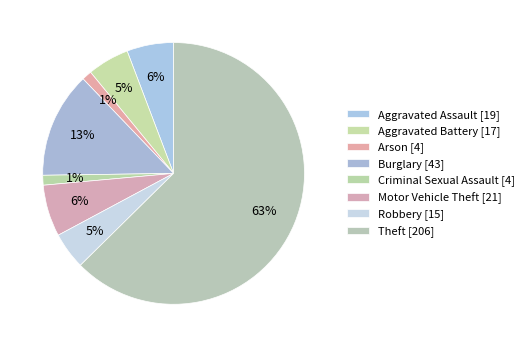

Between Robbery and Aggravated Assault, which is larger?

Aggravated Assault